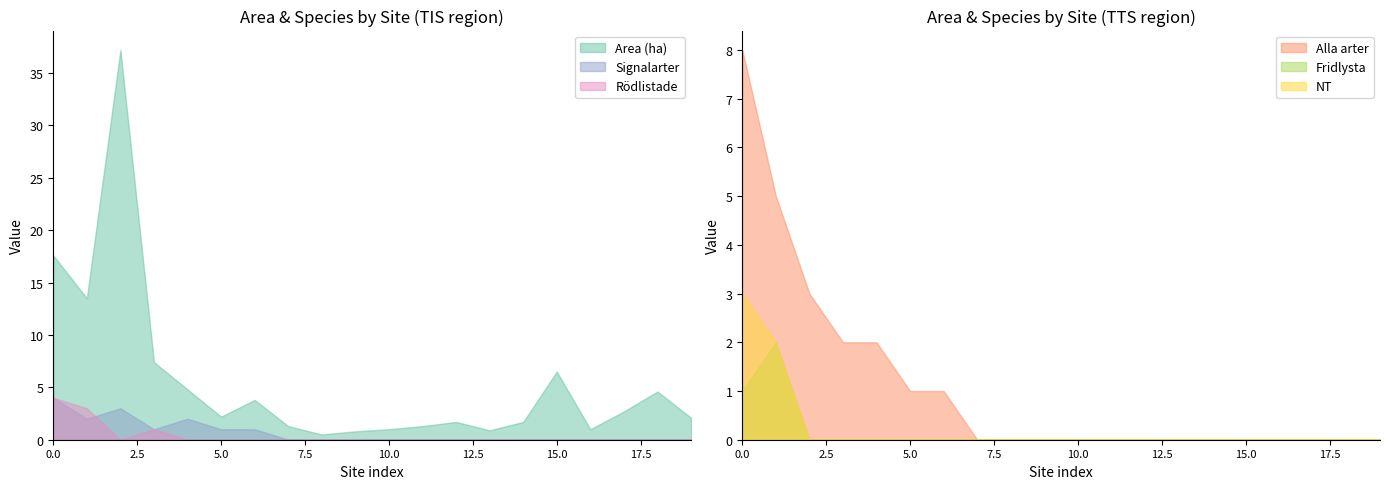

List the series in order of their peak value, highest first.

Area (ha), Alla arter, Signalarter, Rödlistade, NT, Fridlysta